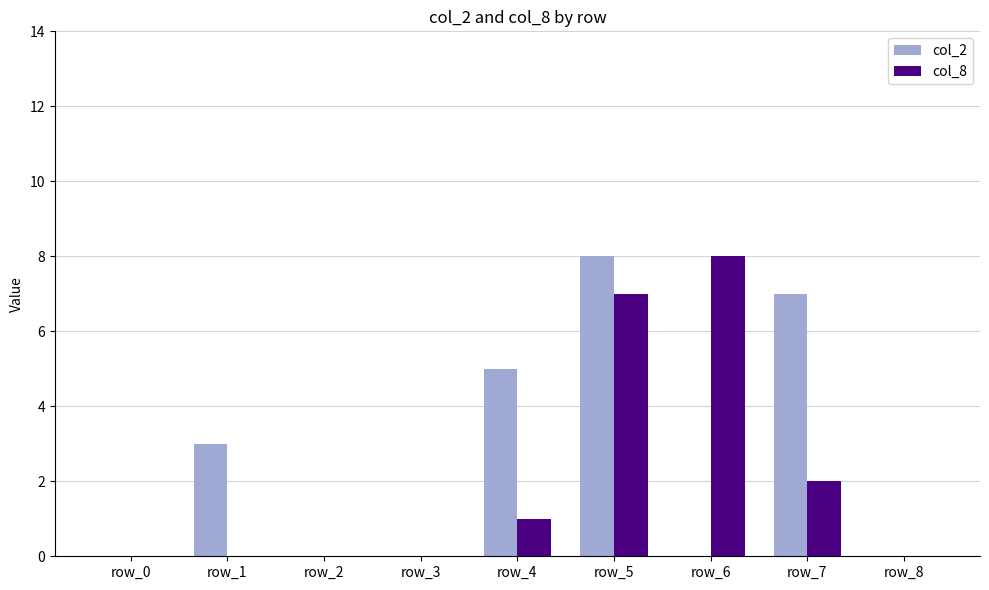

Is the value of col_2 at row_5 greater than the value of col_8 at row_1?

Yes